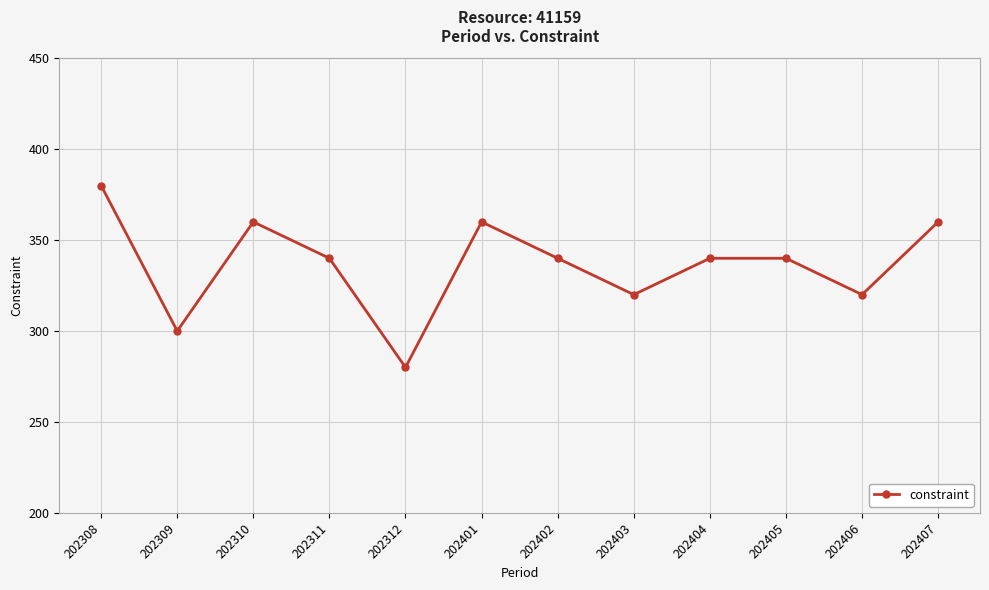

What is the sum of all values?

4040